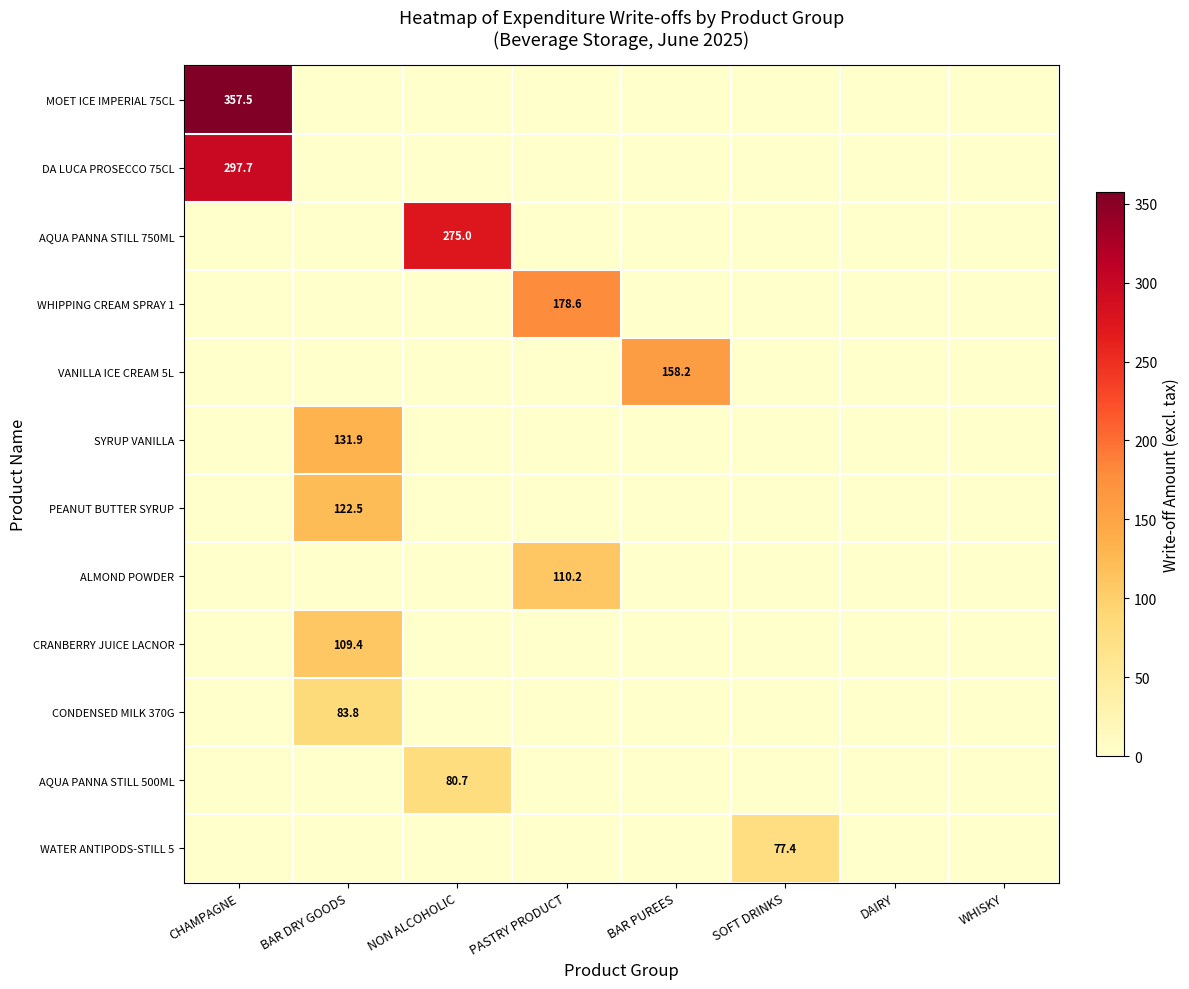

Is it true that PEANUT BUTTER SYRUP equals 122.5 at BAR DRY GOODS?

True